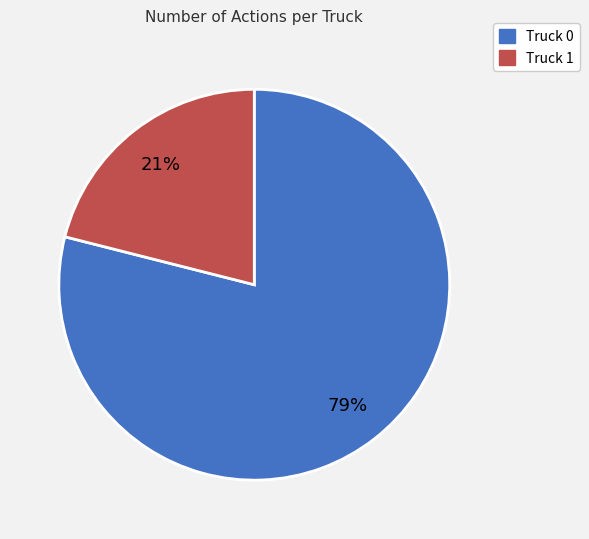

Which slice is the largest?

Truck 0